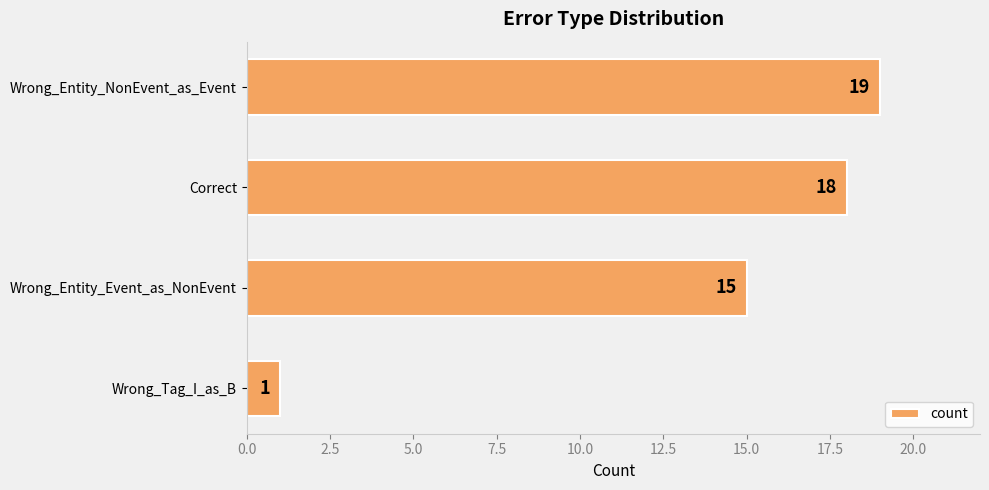

Reading top to bottom, extract all data points from this chart.

19	18	15	1